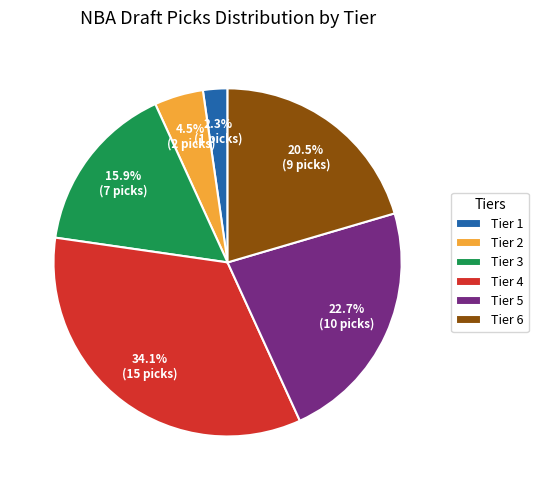

Approximately how many times larger is the value at Tier 1 compared to Tier 2?

0.5